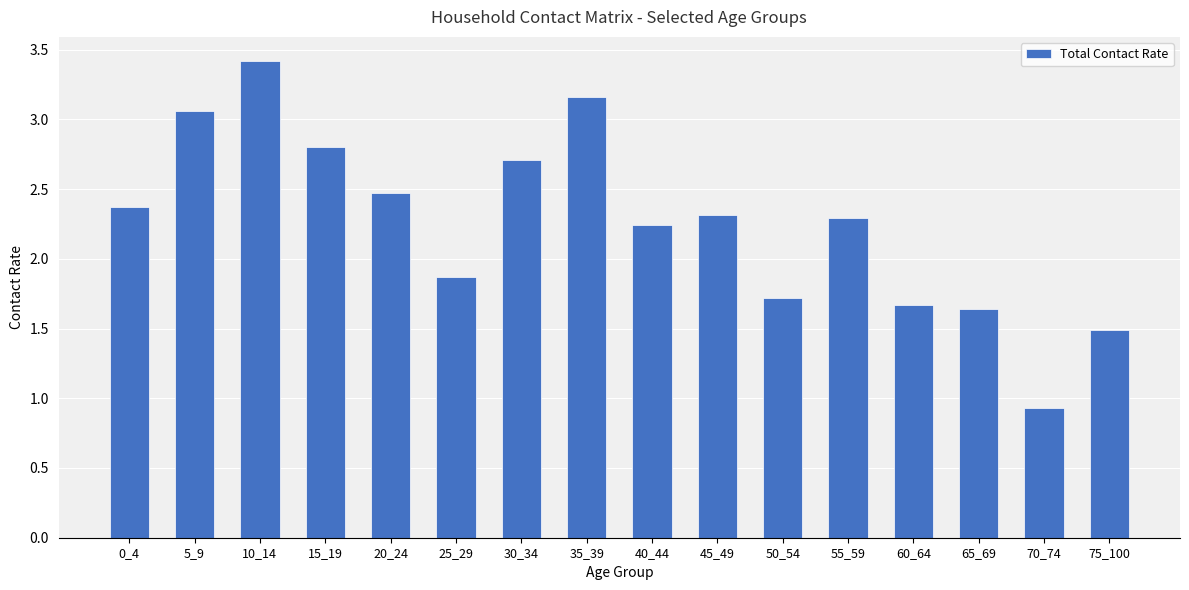

True or false: the data shows 2.3 at 55_59.

True